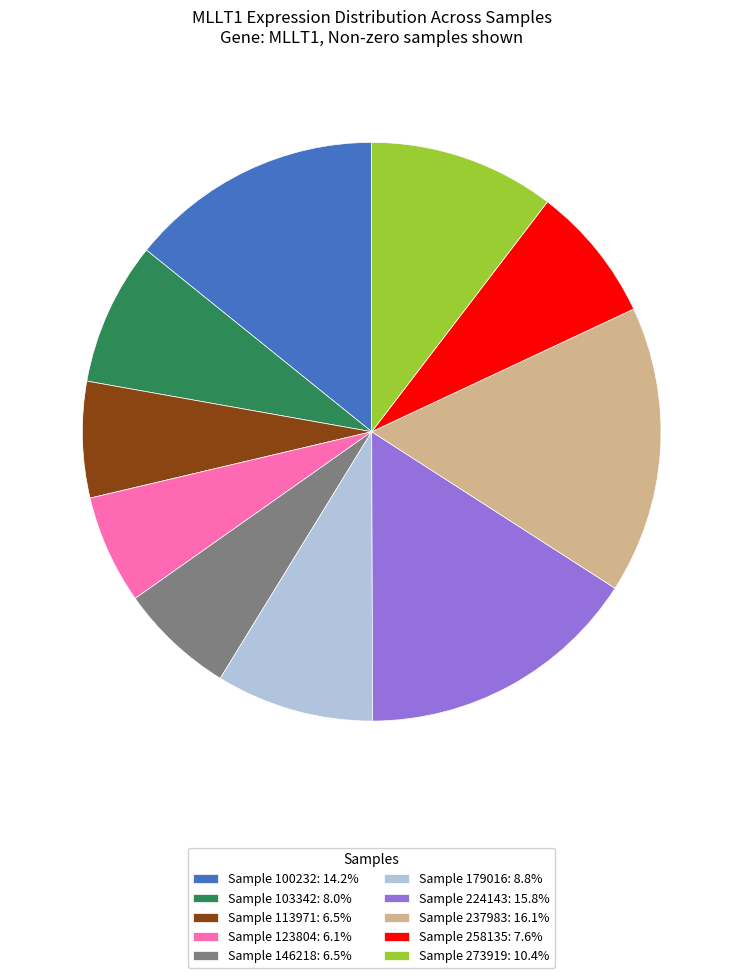

How many slices are in this pie chart?

10